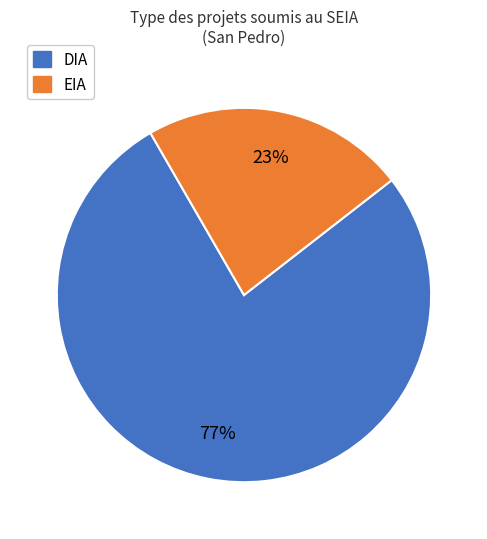

To the nearest percent, what portion does EIA represent?

23%